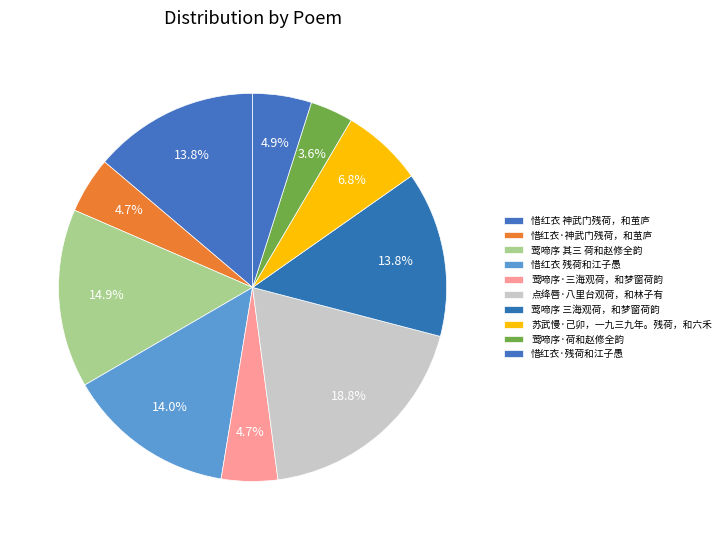

Is there any slice that represents more than half of the pie?

No